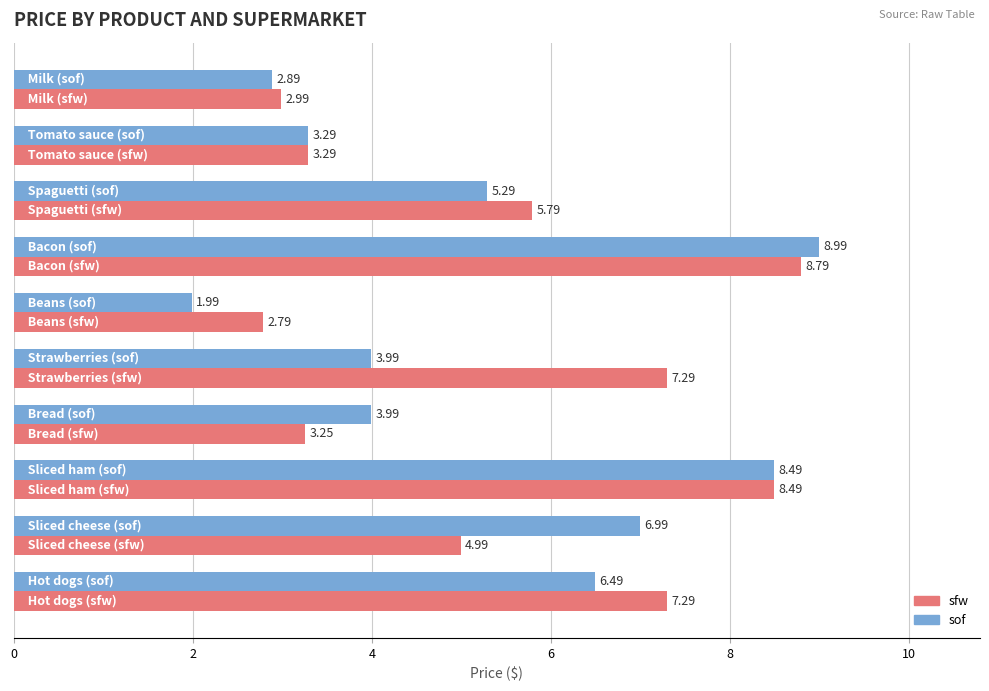

Which series has the largest range (max minus min)?

sof